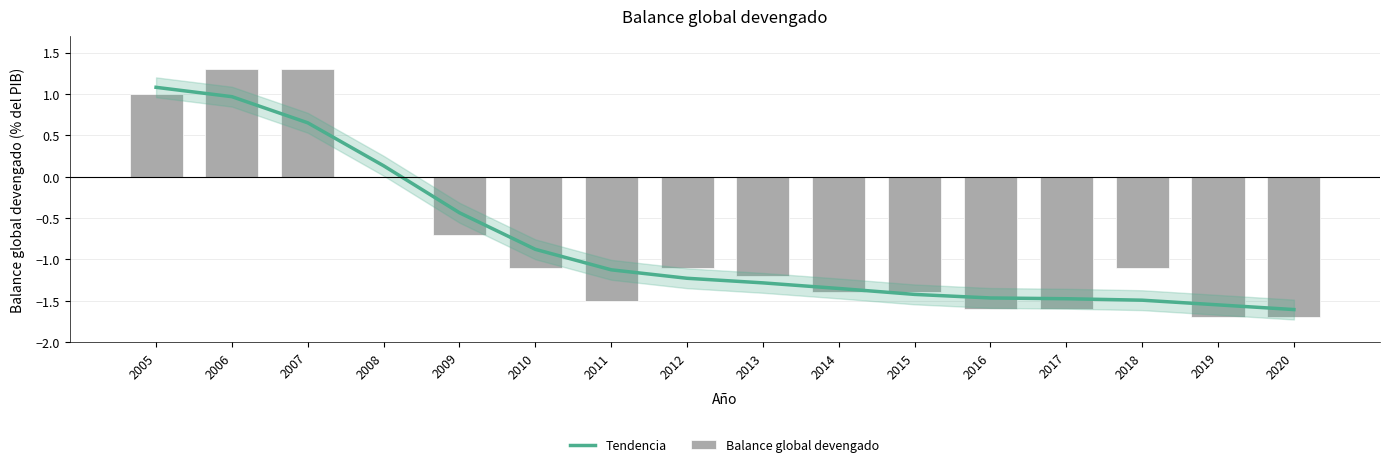

Reading left to right, what are all the values shown in this chart?

Tendencia: 1.1	1.0	0.7	0.1	-0.4	-0.9	-1.1	-1.2	-1.3	-1.4	-1.4	-1.5	-1.5	-1.5	-1.6	-1.6
Balance global devengado: 1.0	1.3	1.3	0.0	-0.7	-1.1	-1.5	-1.1	-1.2	-1.4	-1.4	-1.6	-1.6	-1.1	-1.7	-1.7